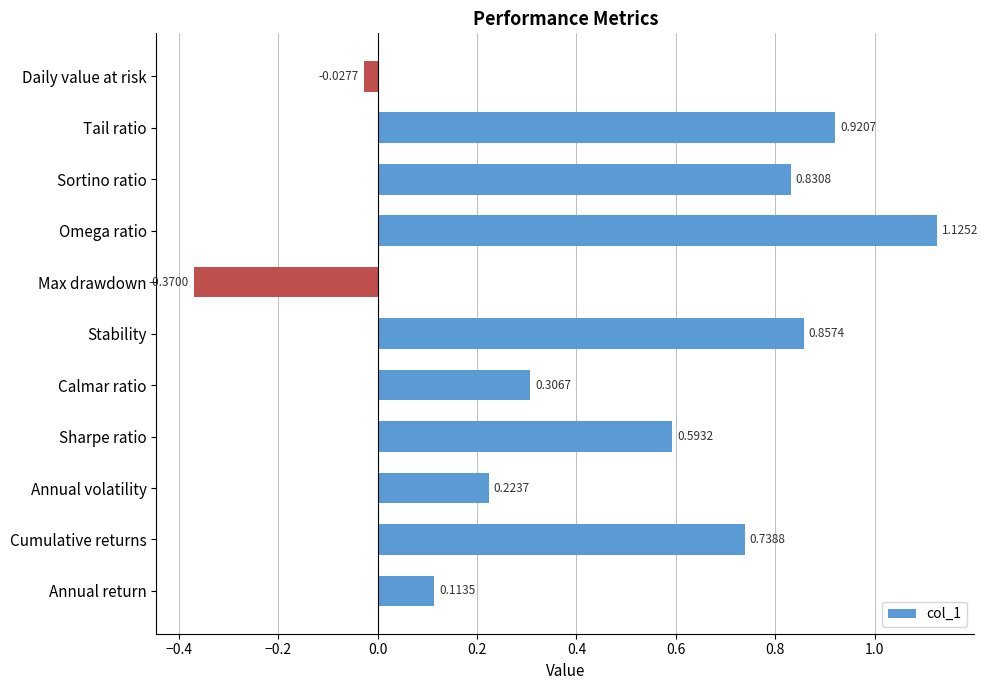

Where is the data nearest to the value 0?

Daily value at risk